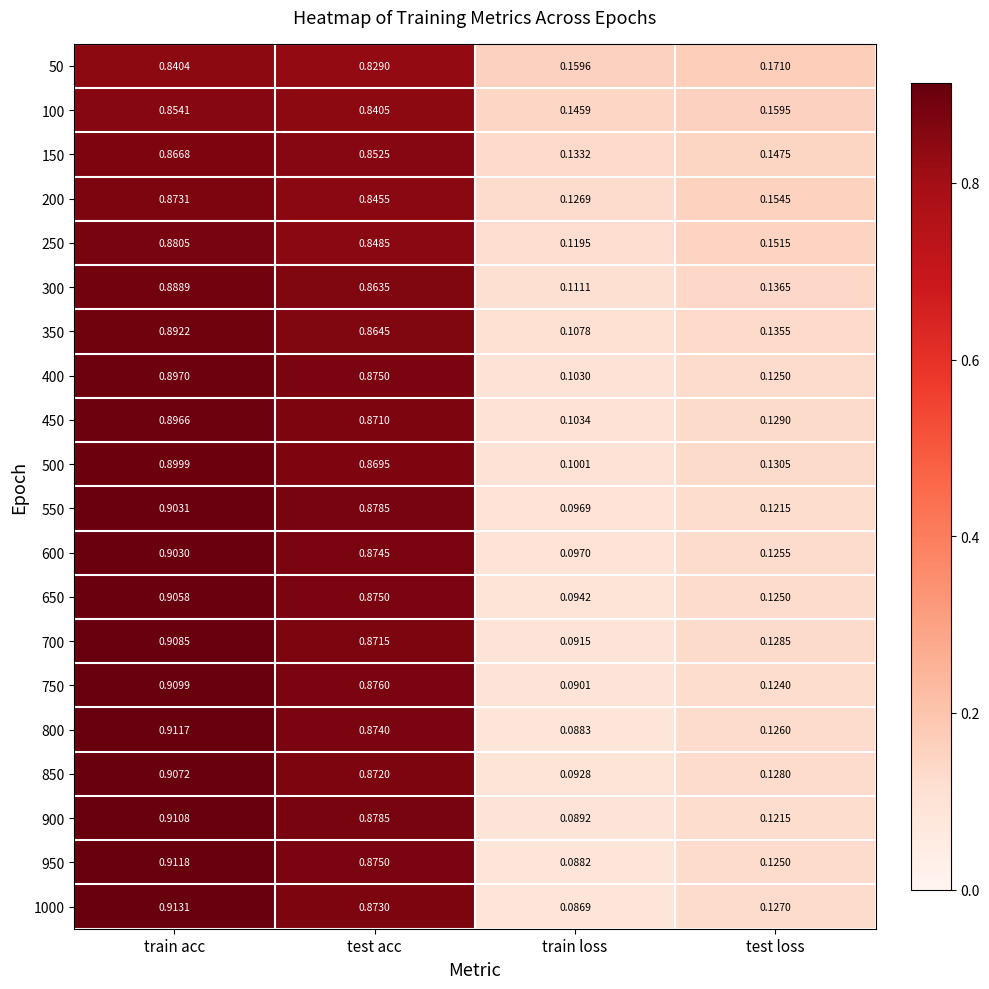

Rank the categories by 950 value from highest to lowest.

train acc, test acc, test loss, train loss